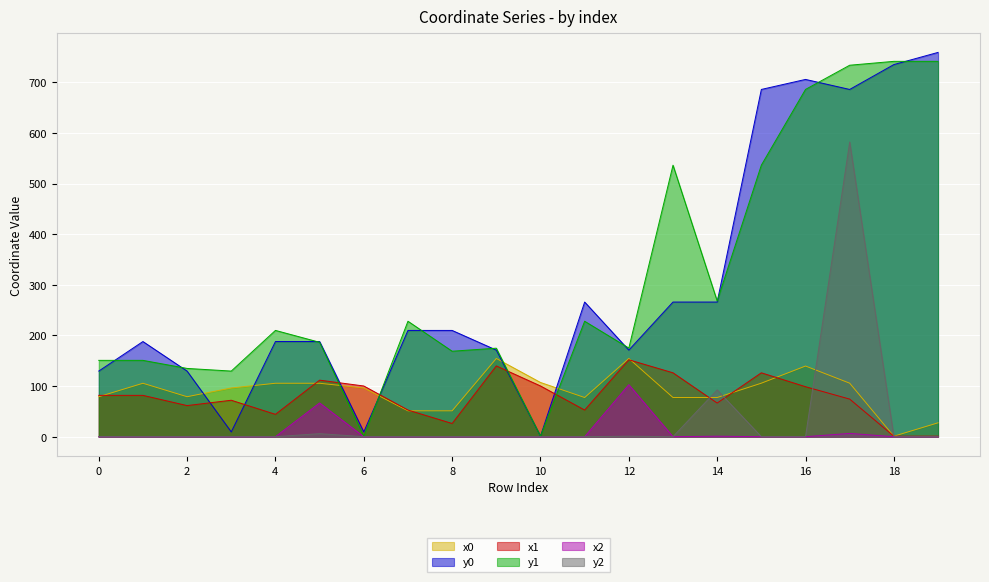

What is the total value across all series at 4?

547.6